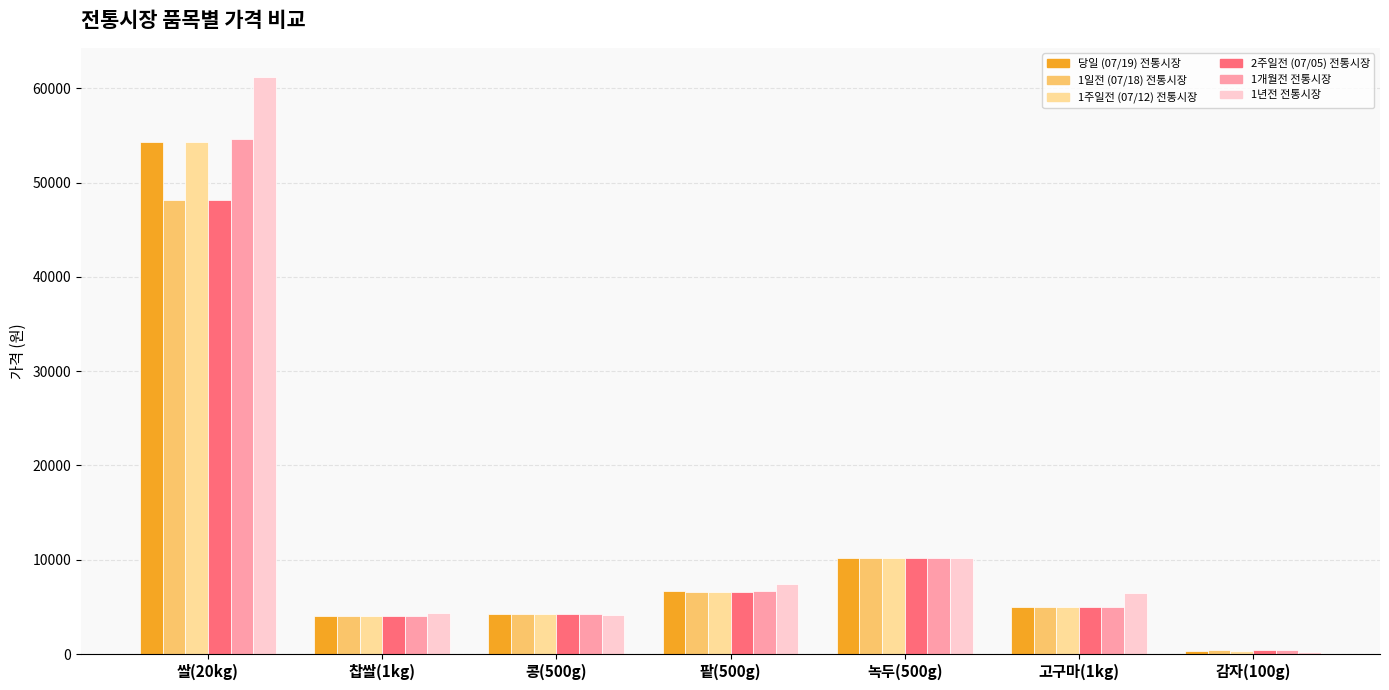

At which category is the sum across all series the highest?

쌀(20kg)